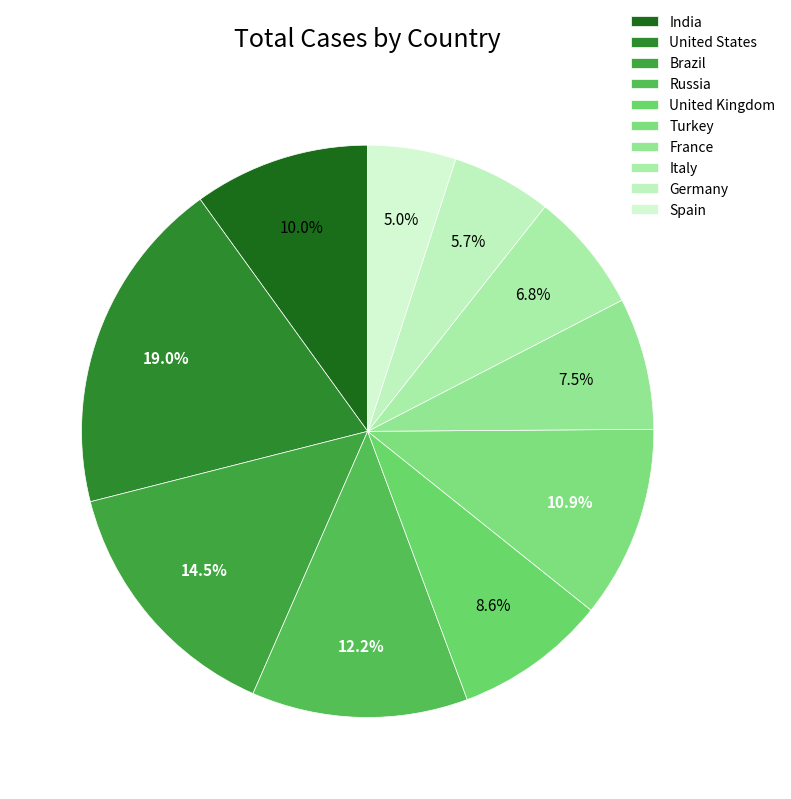

Is there a majority slice in this chart?

No